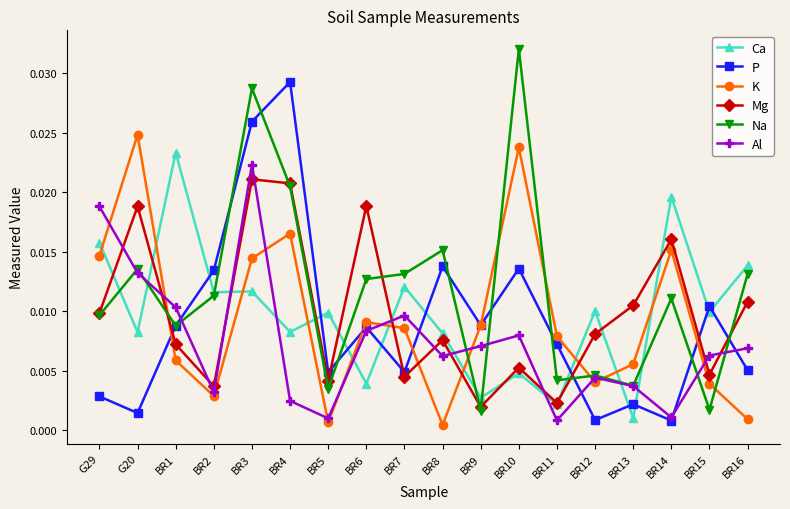

Which series has the widest spread of values?

Na